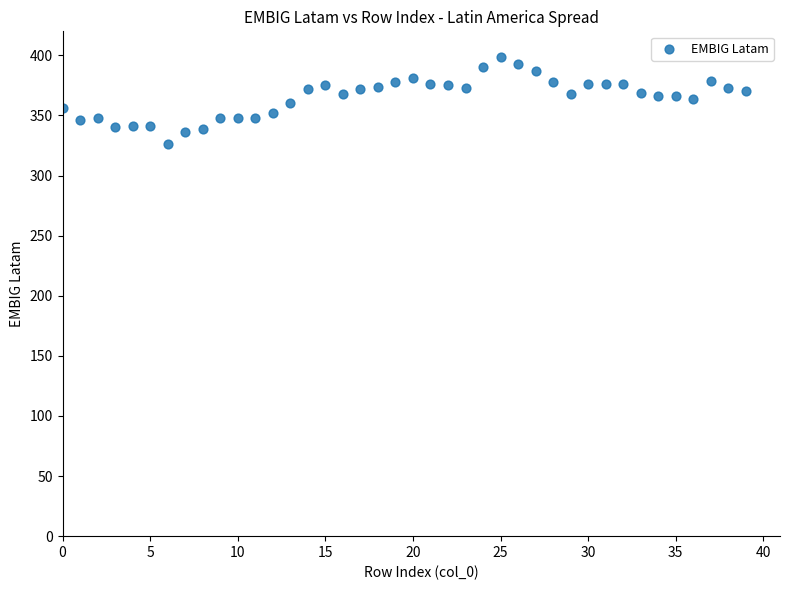

What is the range of Y values (max minus min)?

73